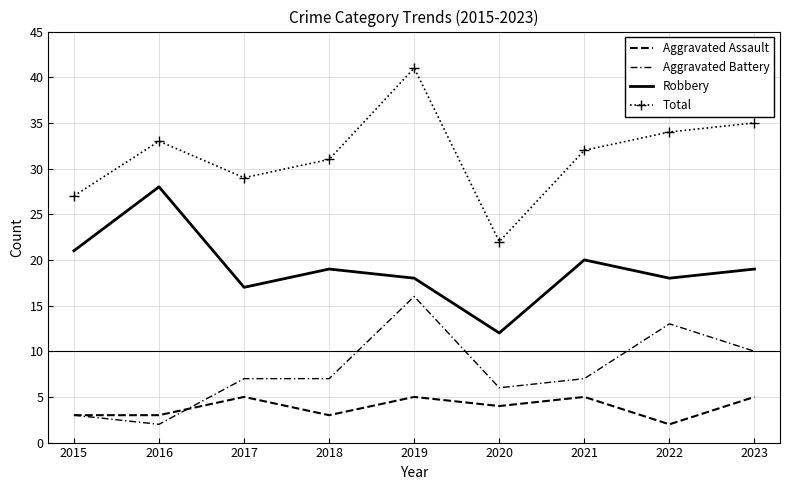

How many values in the Total series are below 32?

4